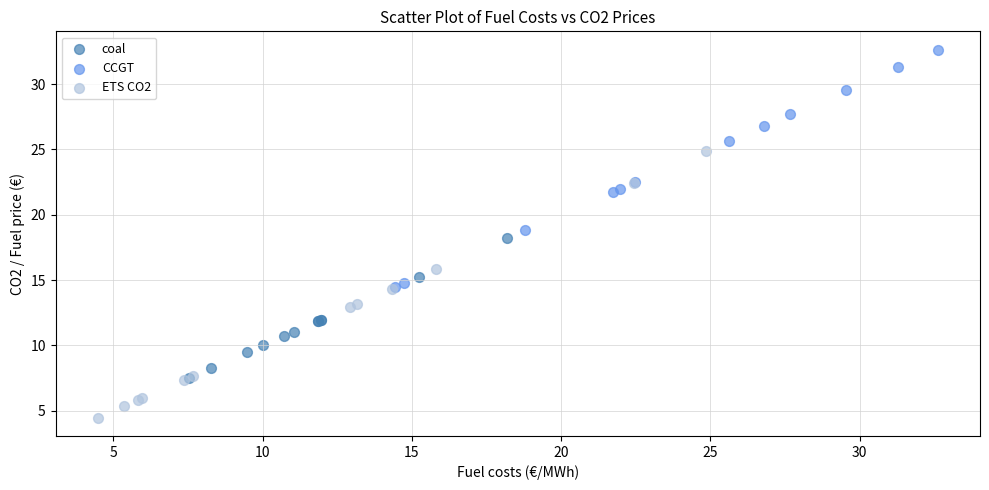

Which series has the largest Y range (max minus min)?

ETS CO2